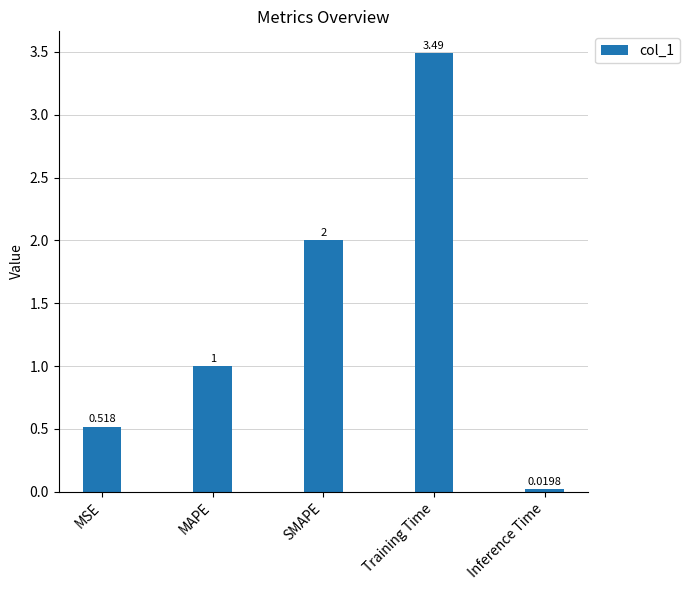

The value at Training Time is 5.1. True or false?

False